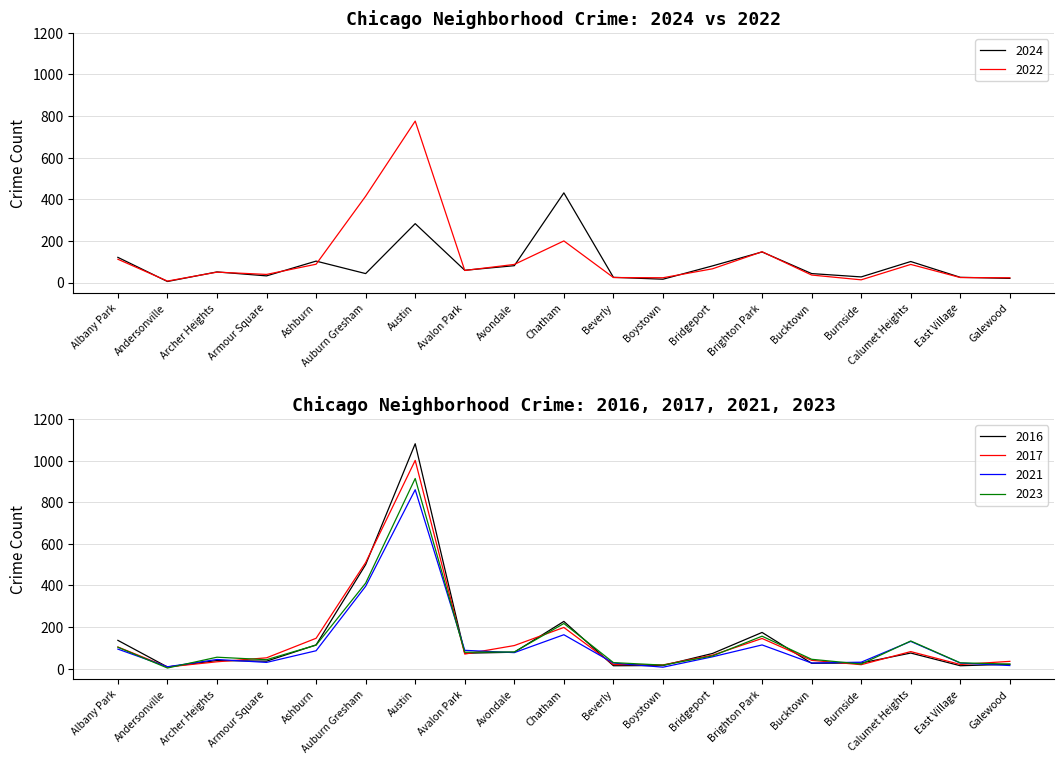

The value of 2023 at Archer Heights is 12. True or false?

False